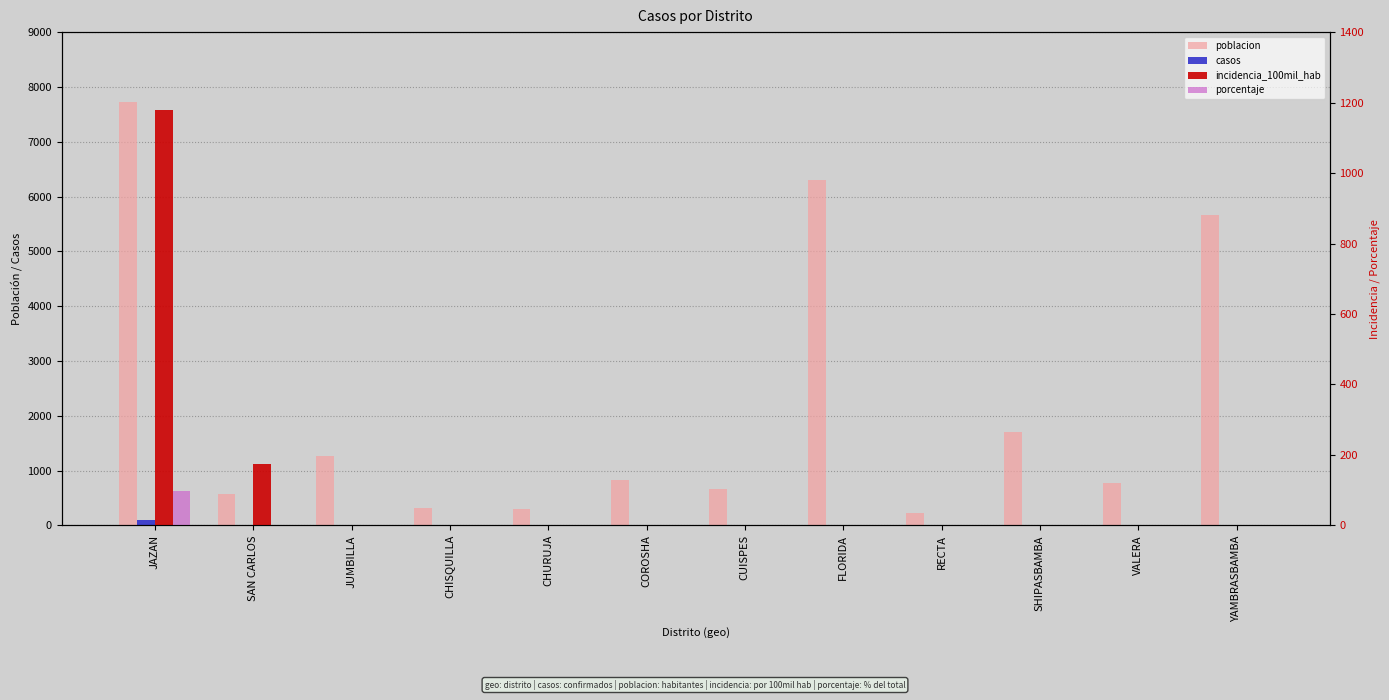

Reading left to right, extract all data points from this chart.

poblacion: JAZAN=7717.0	SAN CARLOS=575.0	JUMBILLA=1263.0	CHISQUILLA=317.0	CHURUJA=300.0	COROSHA=835.0	CUISPES=658.0	FLORIDA=6300.0	RECTA=225.0	SHIPASBAMBA=1698.0	VALERA=782.0	YAMBRASBAMBA=5663.0
casos: JAZAN=91.0	SAN CARLOS=1.0	JUMBILLA=0.0	CHISQUILLA=0.0	CHURUJA=0.0	COROSHA=0.0	CUISPES=0.0	FLORIDA=0.0	RECTA=0.0	SHIPASBAMBA=0.0	VALERA=0.0	YAMBRASBAMBA=0.0
incidencia_100mil_hab: JAZAN=1179.2	SAN CARLOS=173.9	JUMBILLA=0.0	CHISQUILLA=0.0	CHURUJA=0.0	COROSHA=0.0	CUISPES=0.0	FLORIDA=0.0	RECTA=0.0	SHIPASBAMBA=0.0	VALERA=0.0	YAMBRASBAMBA=0.0
porcentaje: JAZAN=98.9	SAN CARLOS=1.1	JUMBILLA=0.0	CHISQUILLA=0.0	CHURUJA=0.0	COROSHA=0.0	CUISPES=0.0	FLORIDA=0.0	RECTA=0.0	SHIPASBAMBA=0.0	VALERA=0.0	YAMBRASBAMBA=0.0